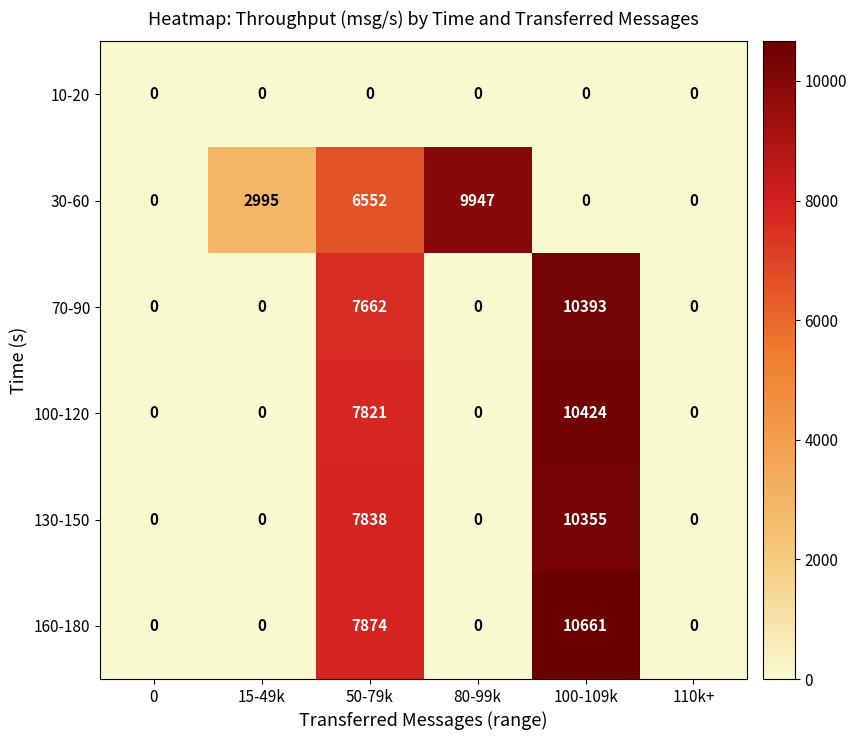

How many 100-120 values are between 0 and 7821?

5